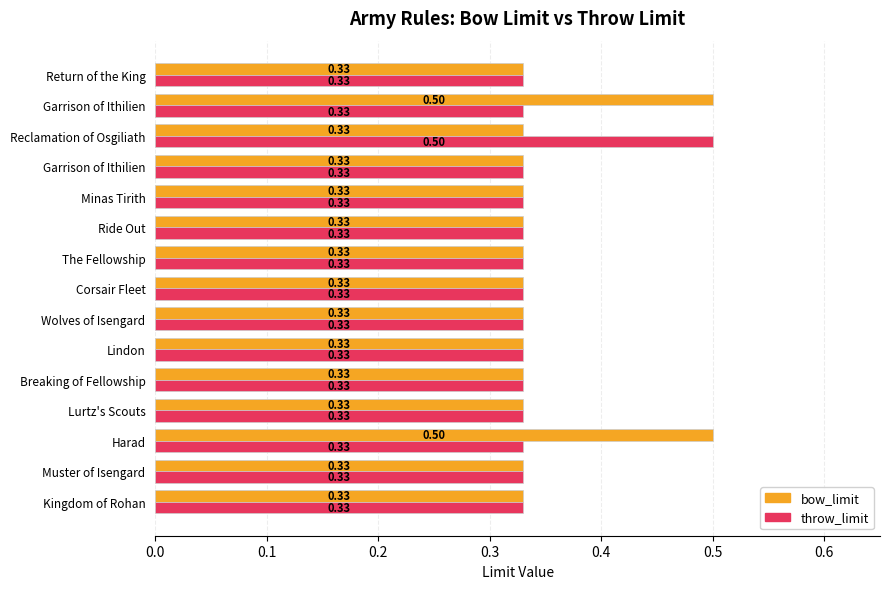

How many series are shown in this chart?

2